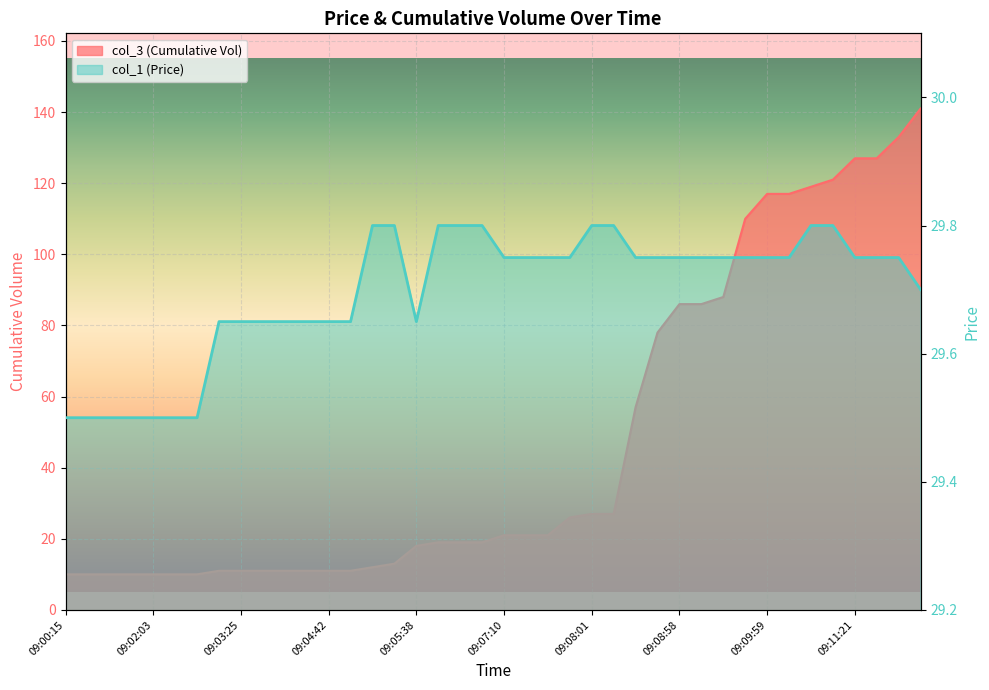

How many lines are shown in the chart?

2